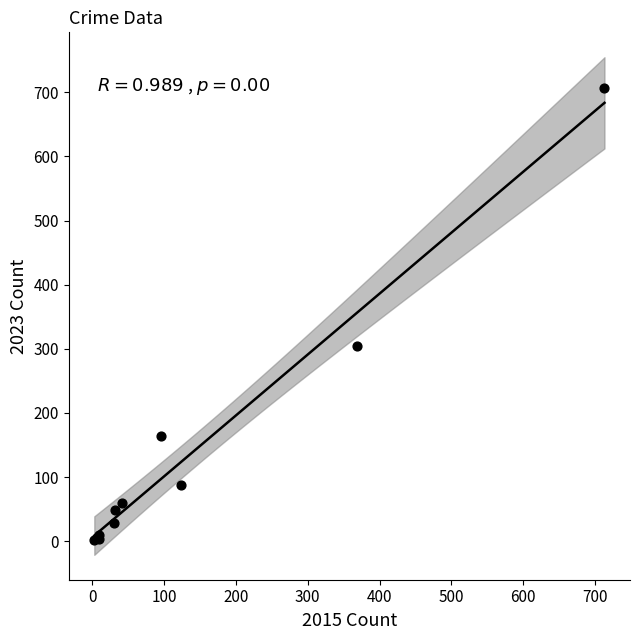

What Y value in the scatter plot is closest to 354?

304